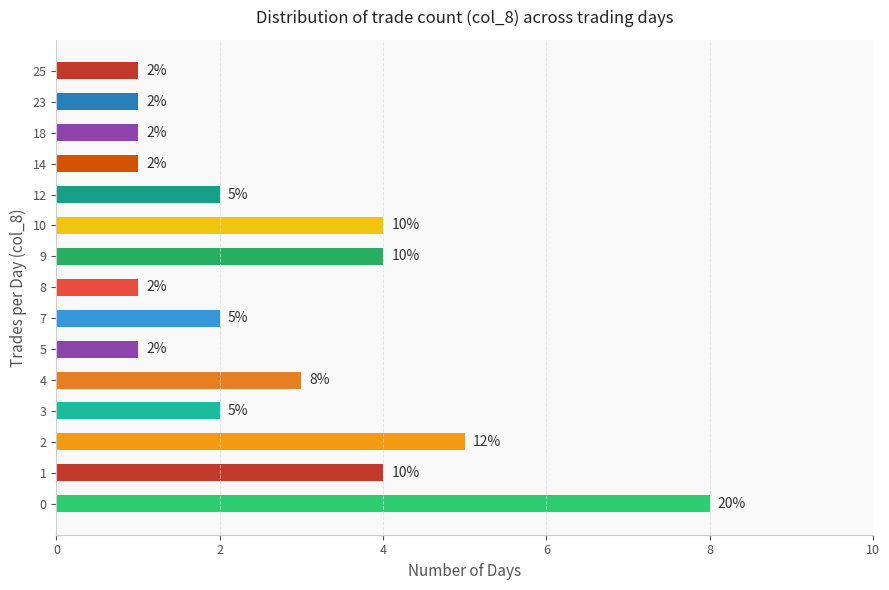

Reading bottom to top, list all the values displayed in this chart.

0=8	1=4	2=5	3=2	4=3	5=1	7=2	8=1	9=4	10=4	12=2	14=1	18=1	23=1	25=1